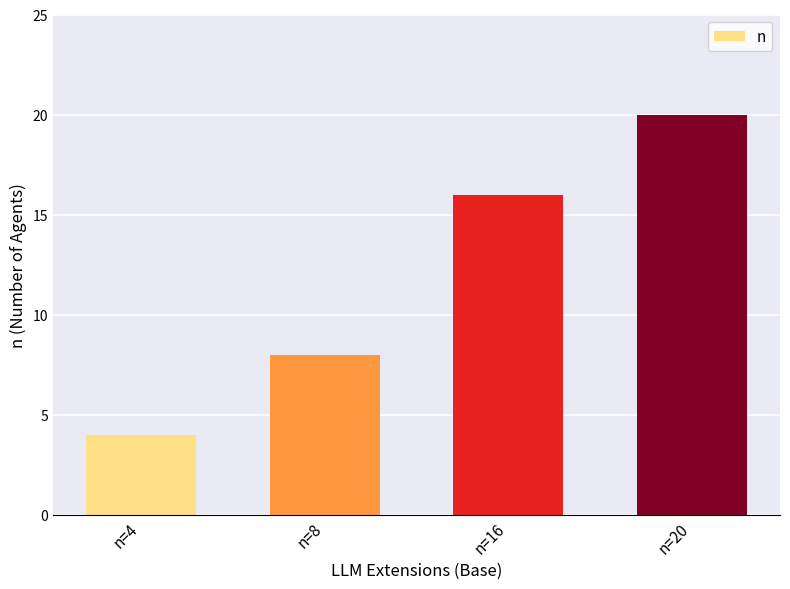

Reading left to right, what are all the values shown in this chart?

n=4=4	n=8=8	n=16=16	n=20=20